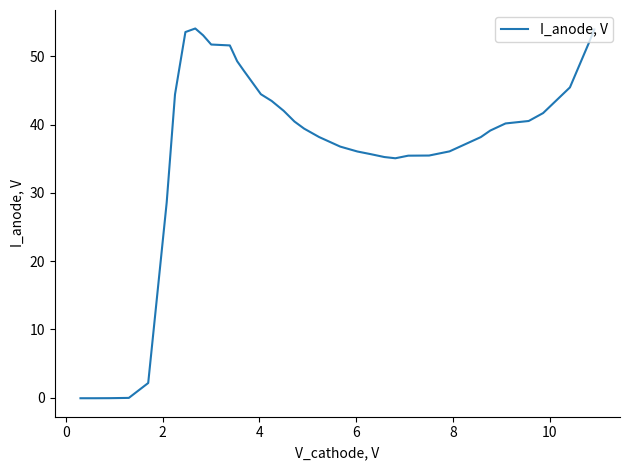

Is this an area chart (filled region under the line)?

No